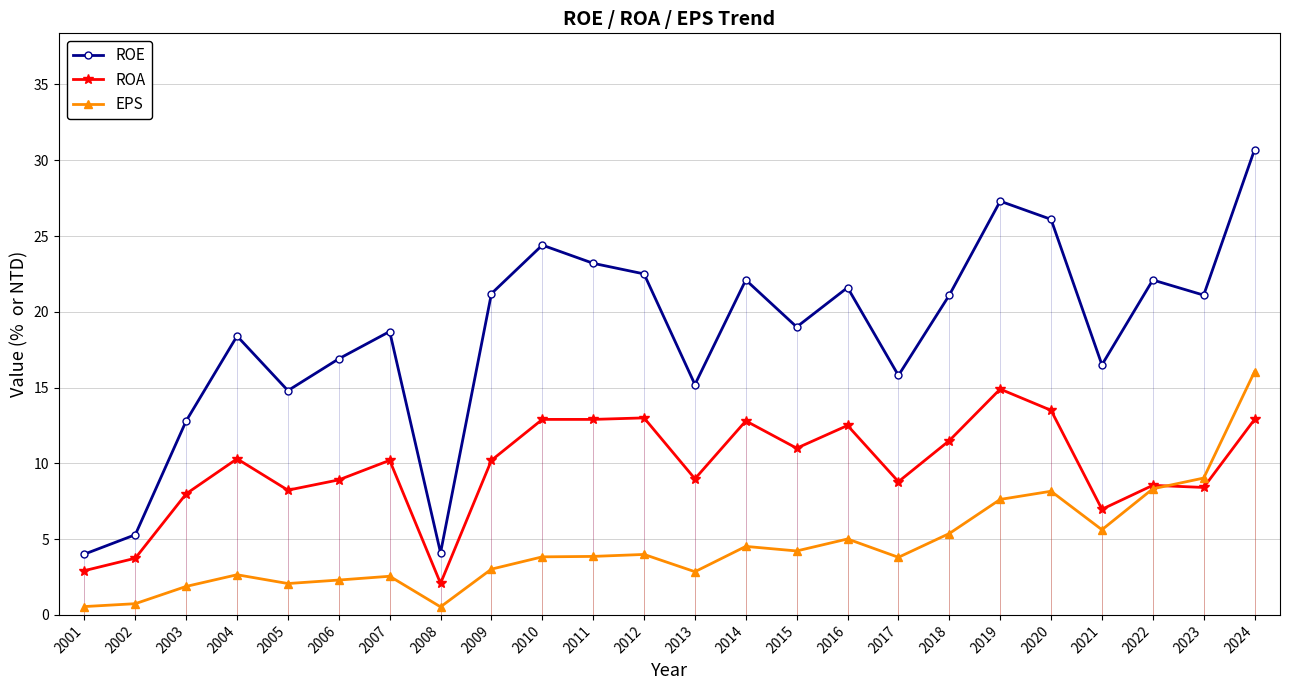

The value of ROA at 2011 is 8.5. True or false?

False